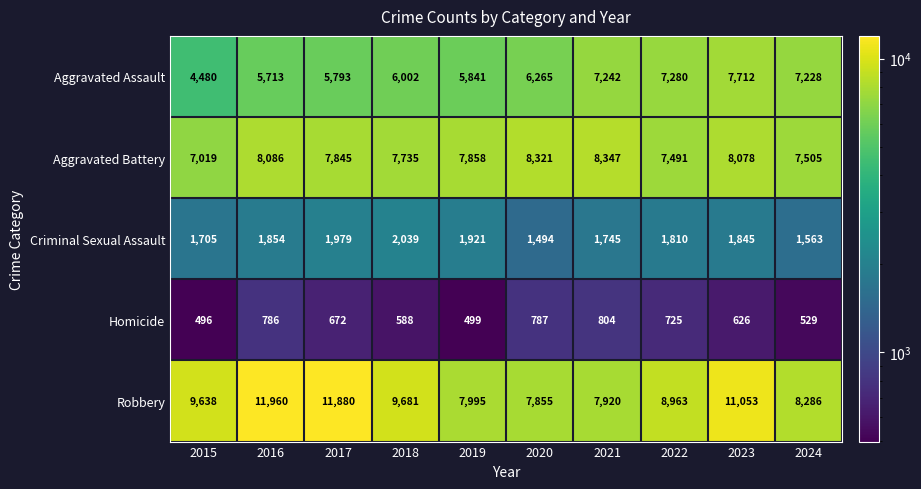

The value of Aggravated Battery at 2016 is 11850. True or false?

False